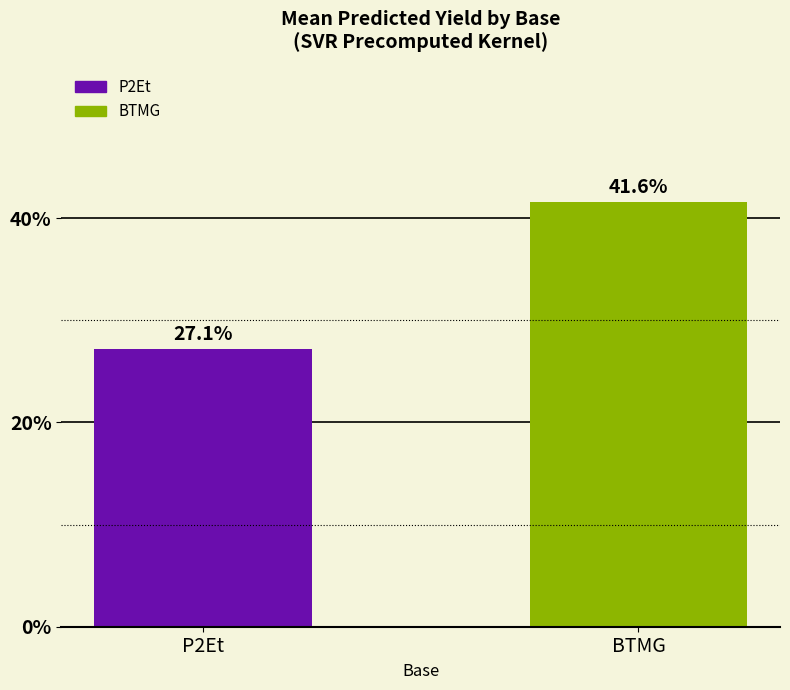

The value at P2Et is 27.1. True or false?

True